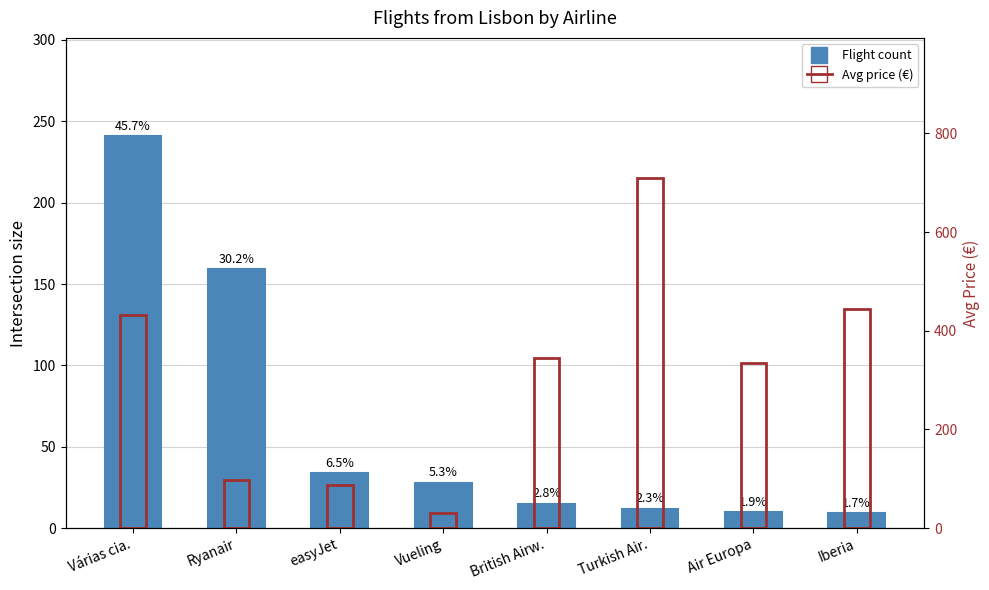

Between Ryanair and Turkish Air., which series saw the biggest shift?

Avg price (€)